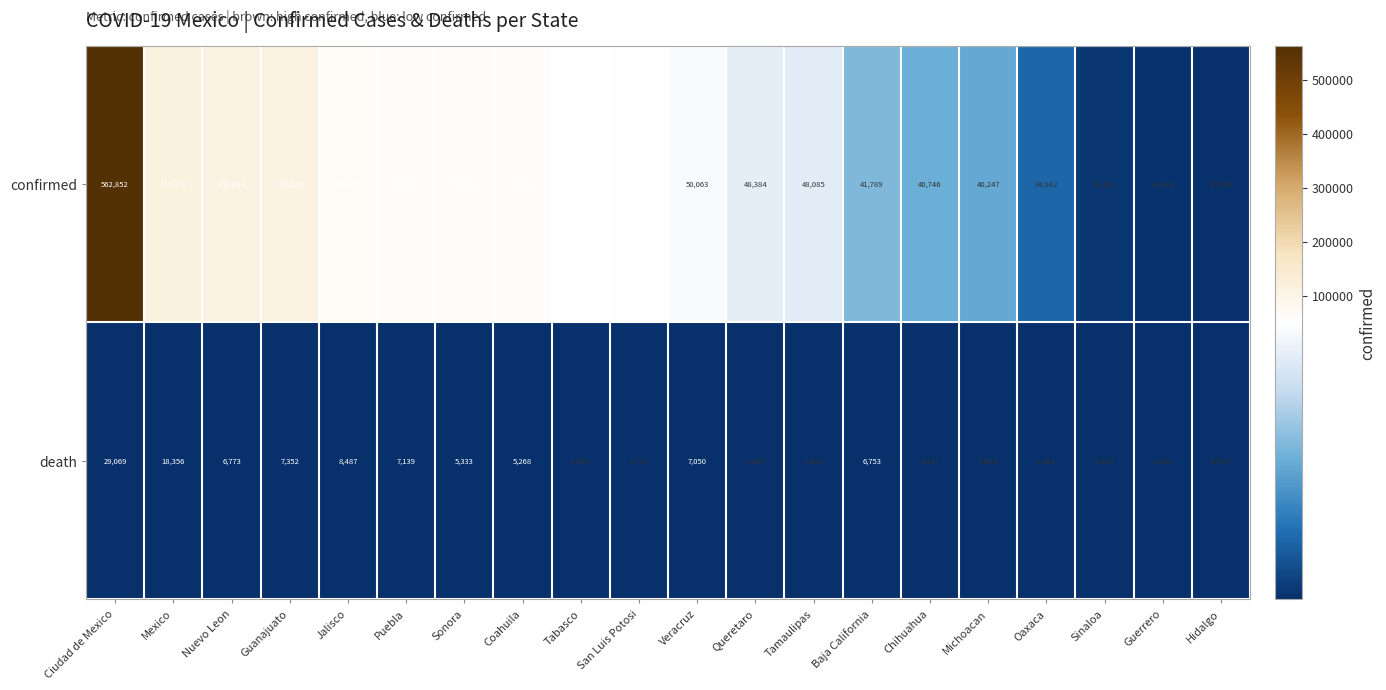

Where is death nearest to the value 15765?

Mexico